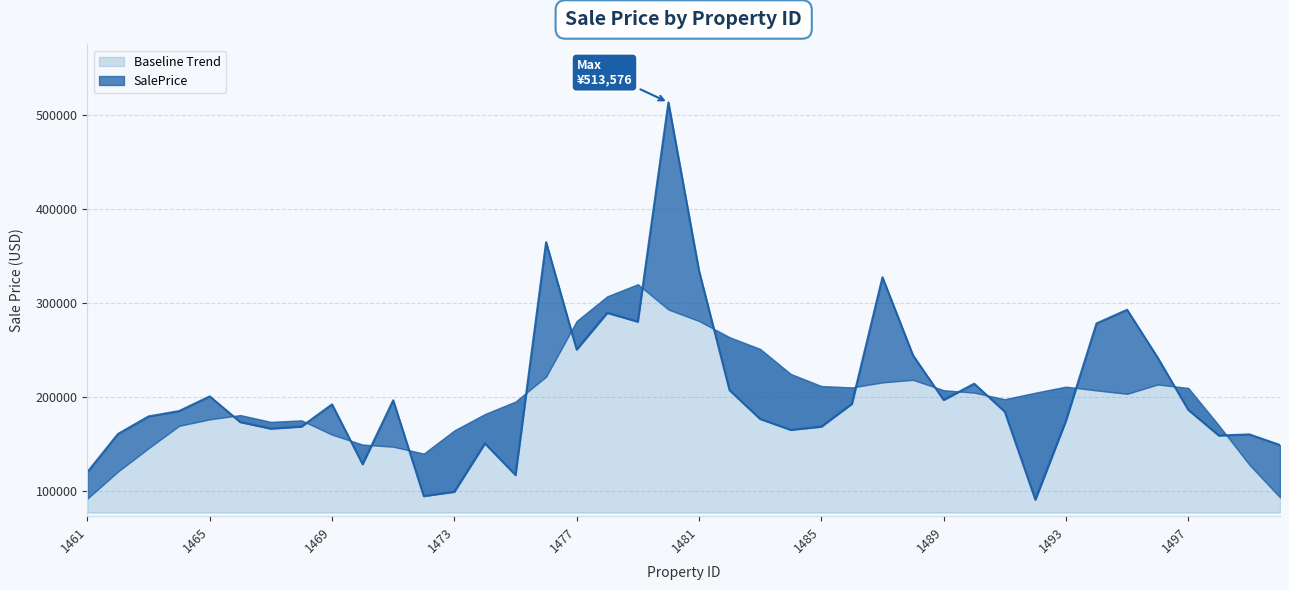

Reading left to right, list all the values displayed in this chart.

120521.9	161022.0	179662.1	185382.7	200987.6	173599.3	166657.9	168843.8	192477.6	128849.9	196839.2	94928.2	99513.5	150964.0	117318.0	364998.0	250762.4	289781.8	280385.6	513576.4	334662.2	207478.3	176945.2	165355.3	168754.5	193052.1	327614.6	244536.7	197172.0	214482.6	184694.0	91146.9	175139.7	278550.9	293076.6	242130.7	186671.1	159362.7	160551.2	149210.2